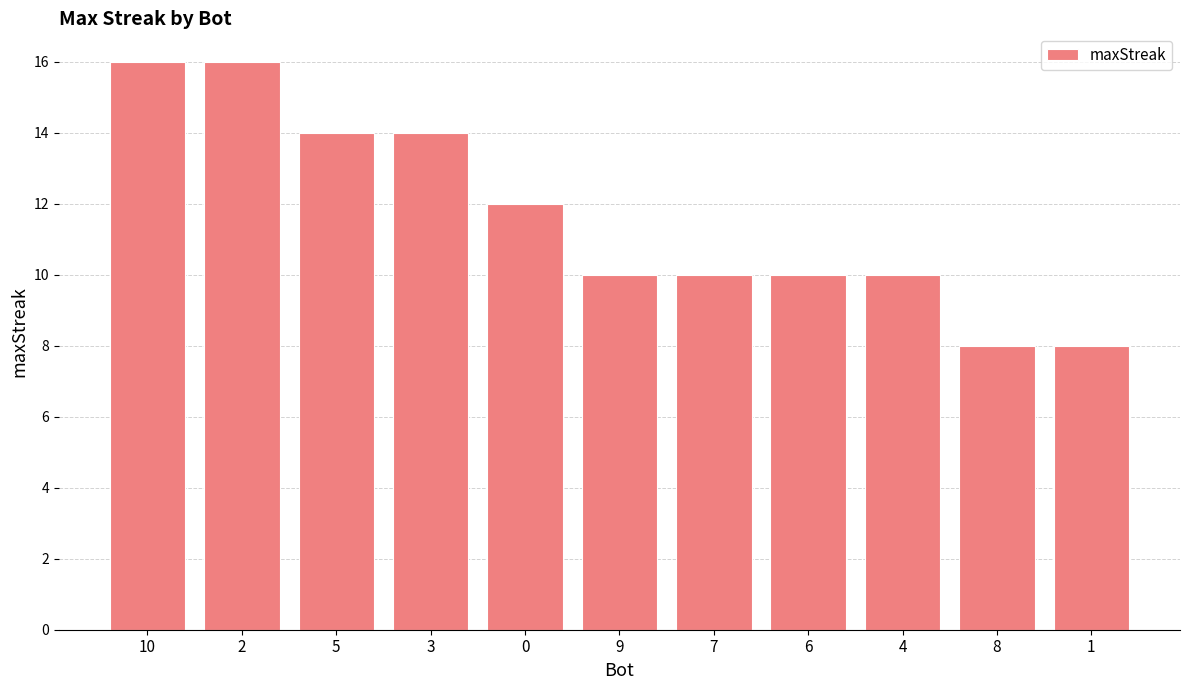

Is it true that the value at 7 is 10?

True